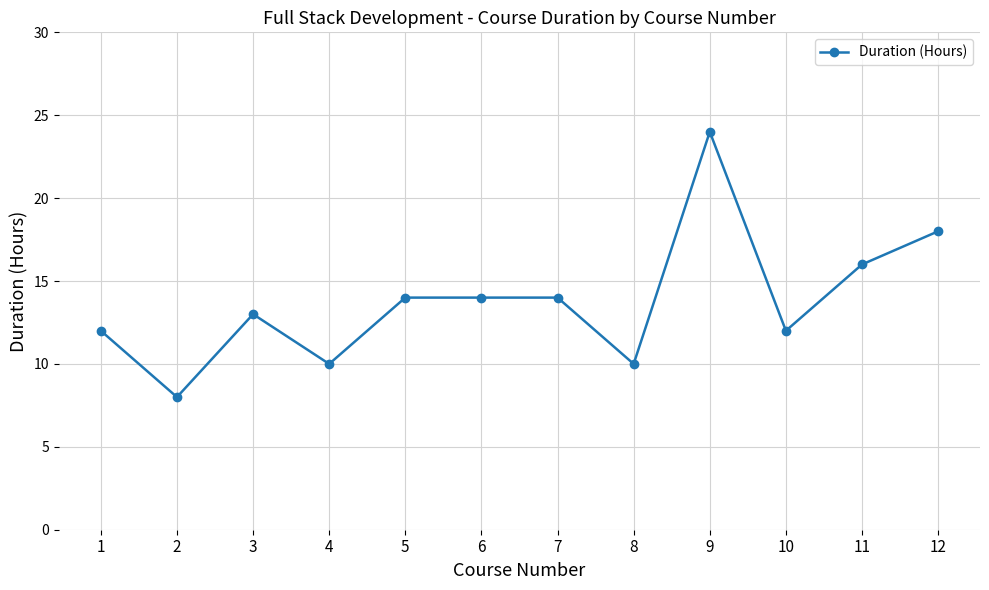

What is the difference between the values at 2 and 11?

8